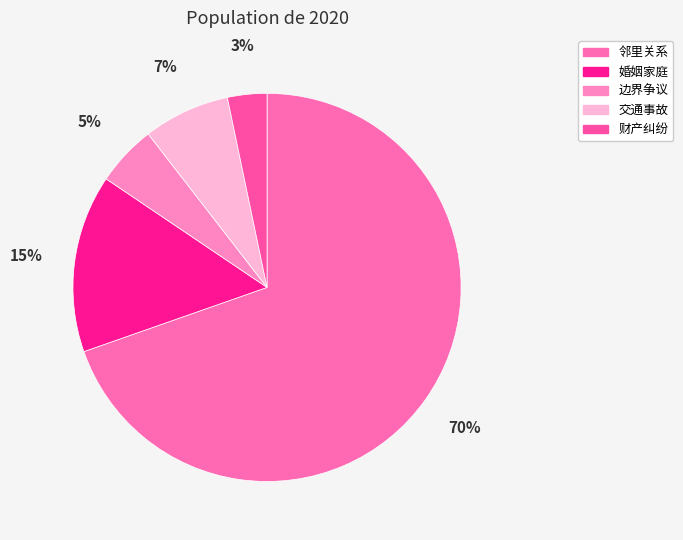

How many slices are in this pie chart?

5